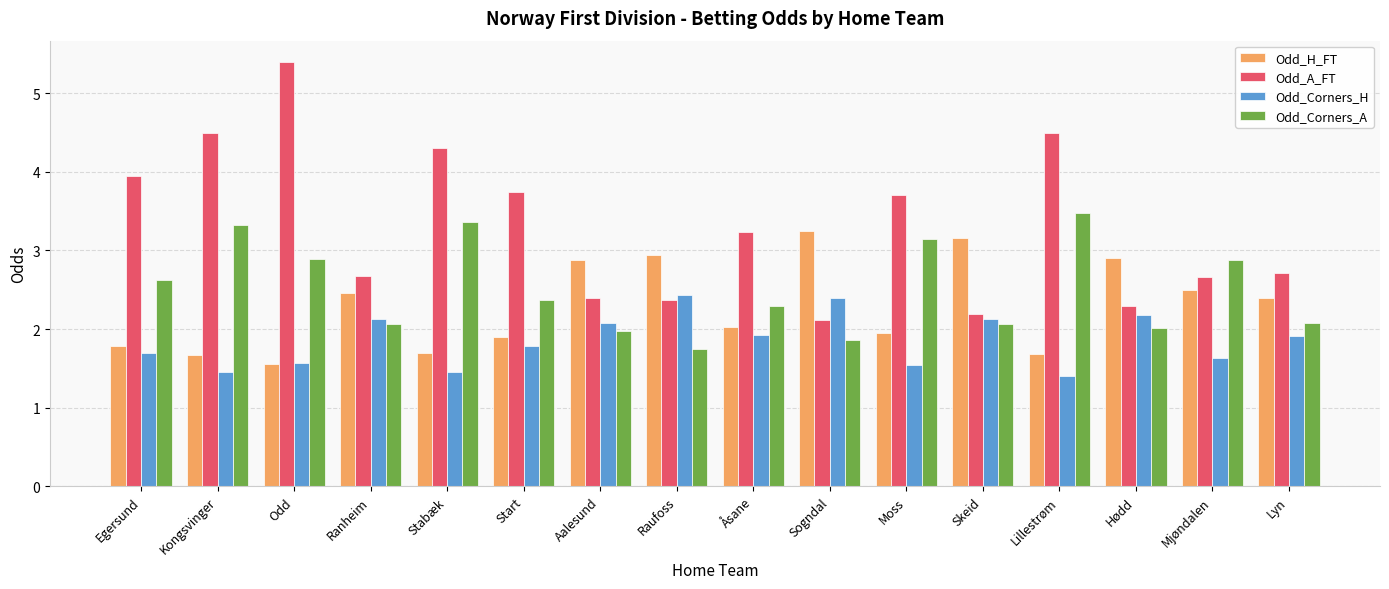

At which label does Odd_A_FT first exceed 3?

Egersund